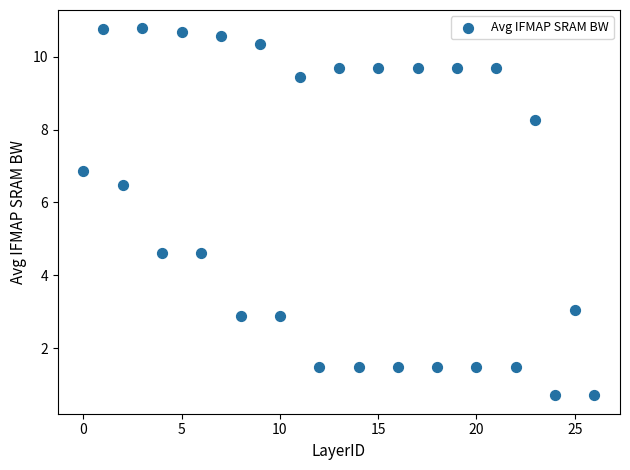

What is the range of Y values (max minus min)?

10.1